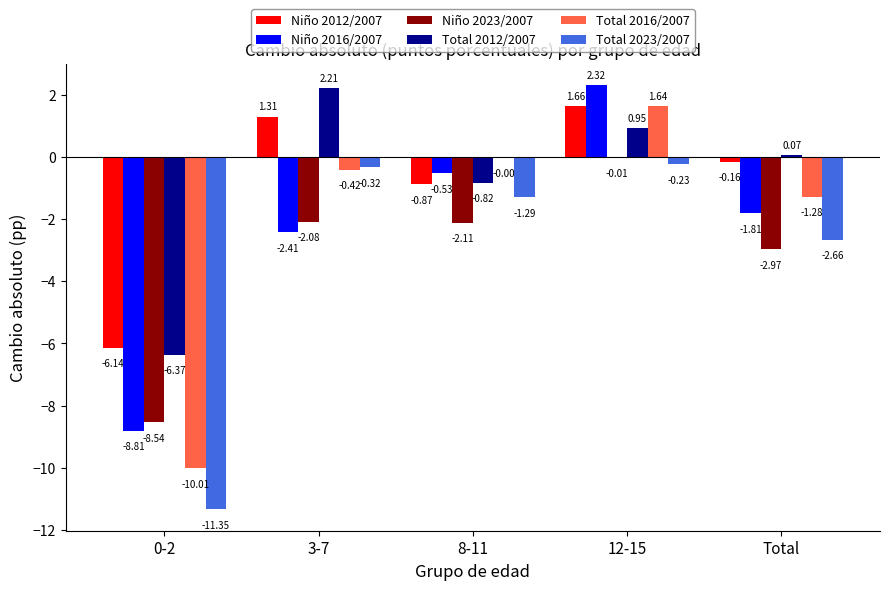

At which label is Total 2016/2007 closest to -4?

Total